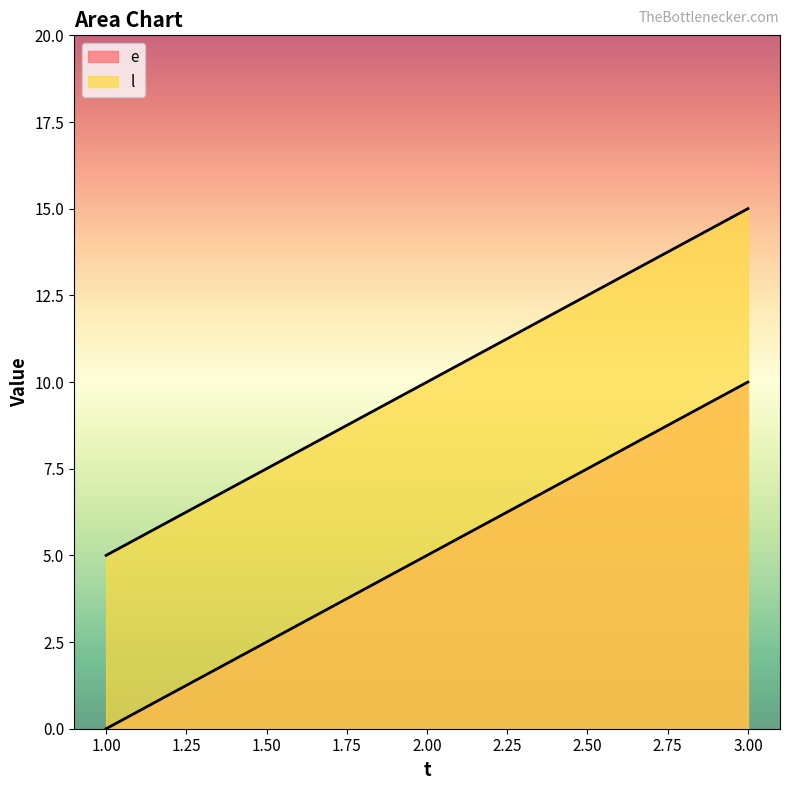

What is the value of the l point at the 3rd from the left?

15